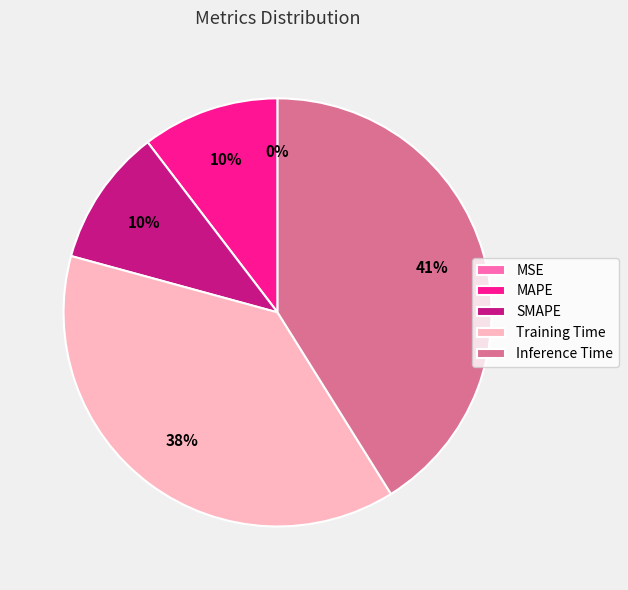

The SMAPE slice represents 10% of the pie. True or false?

True